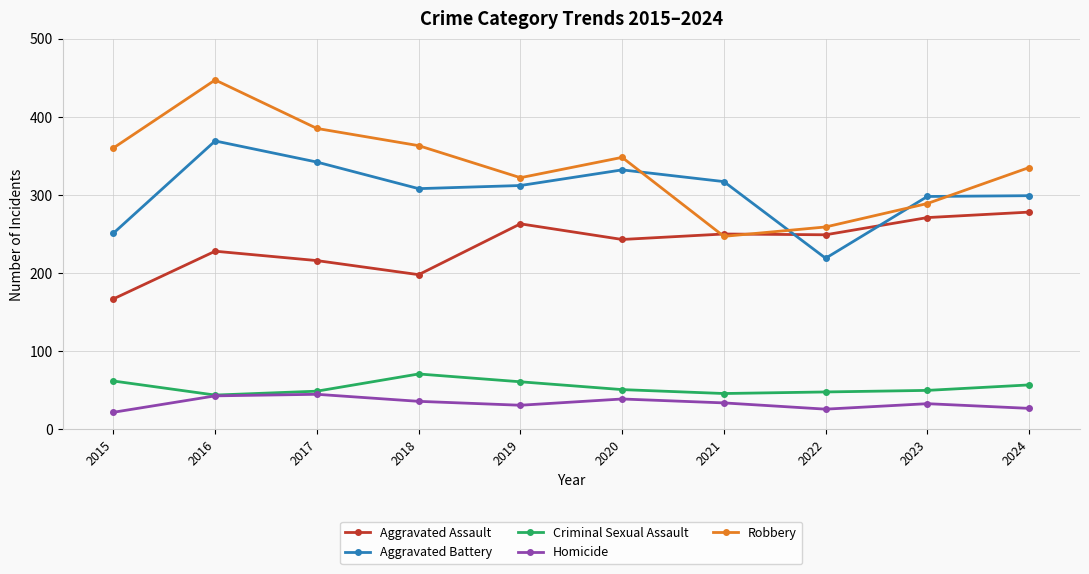

Which category has the highest value in the Aggravated Battery series?

2016